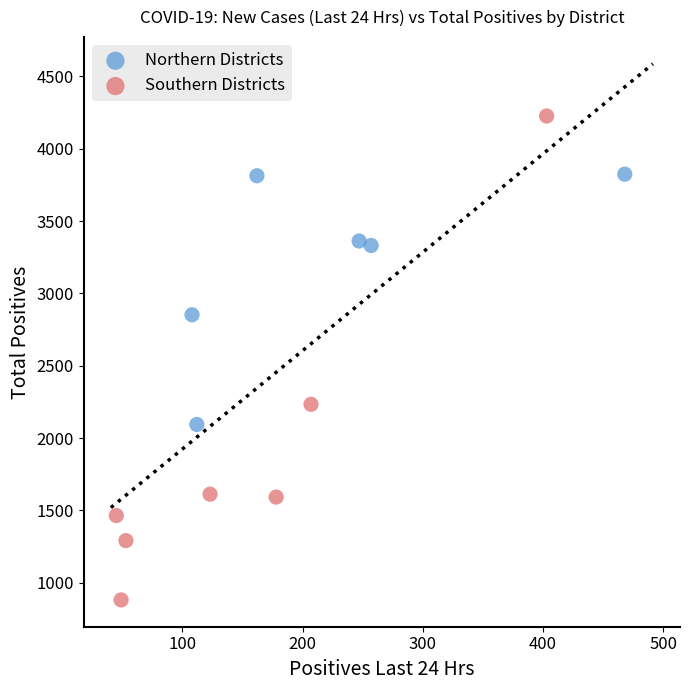

Which series reaches the minimum Y coordinate?

Southern Districts